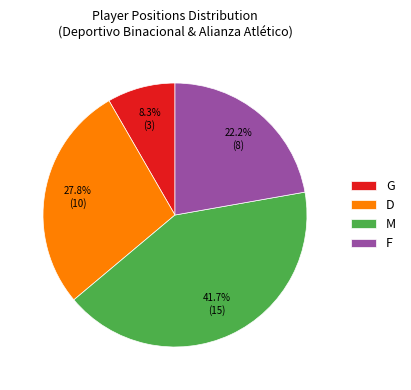

How many slices are in this pie chart?

4